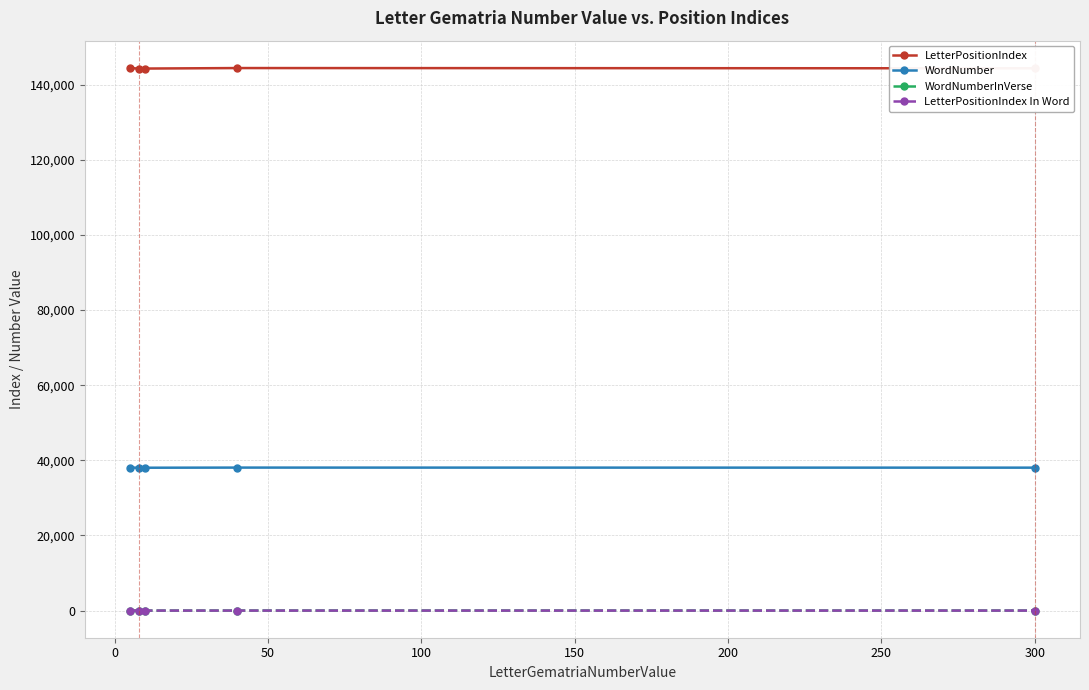

What is the lowest value of the WordNumber series?

38009